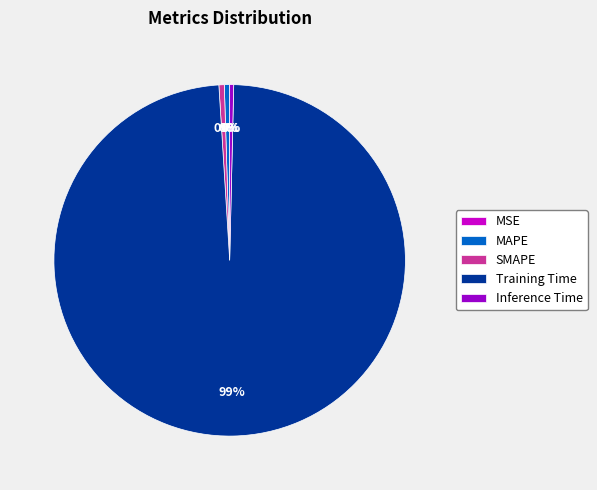

Is it true that MAPE is 12% of the pie?

False